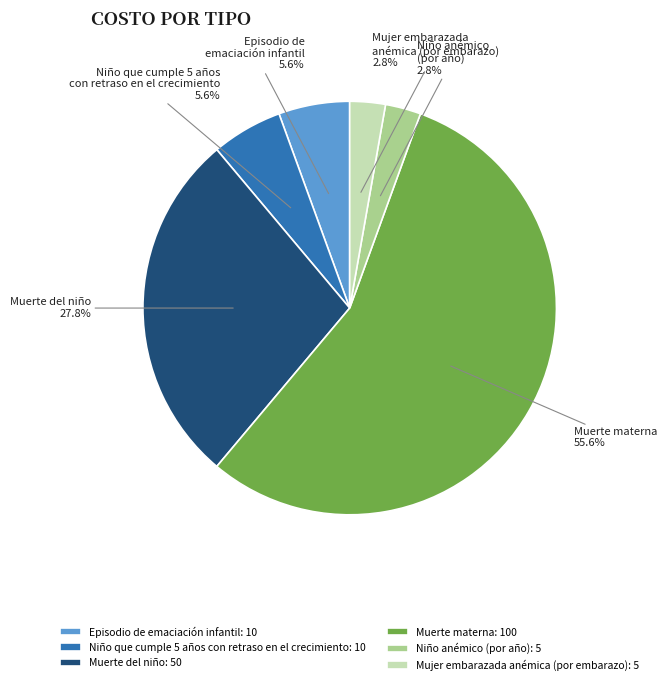

Is there a majority slice in this chart?

Yes